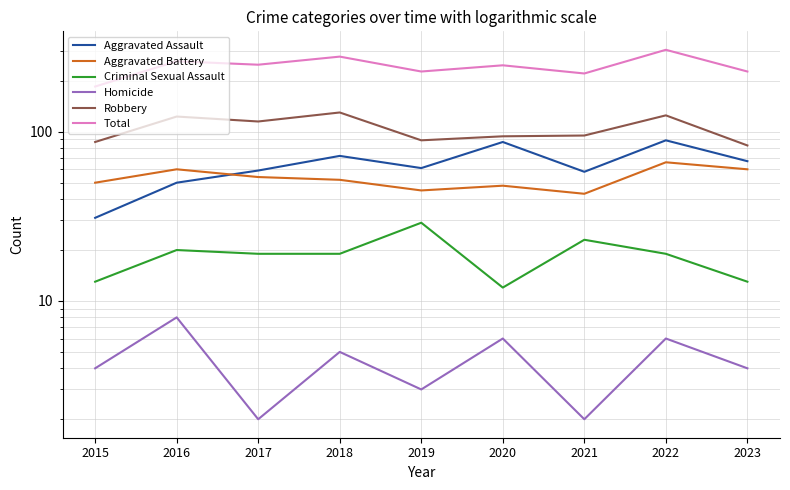

Is the value of Aggravated Assault at 2018 greater than the value of Robbery at 2022?

No